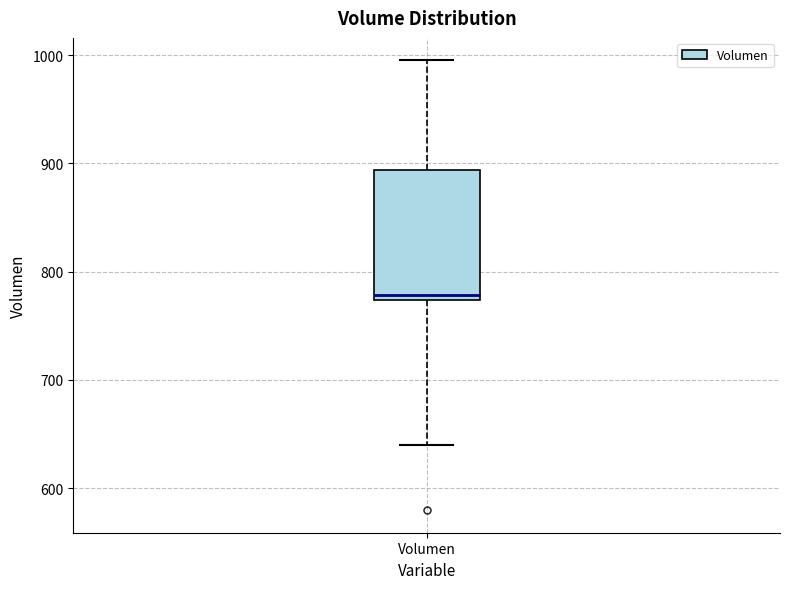

Read this box plot against the y-axis: the position of the median line, the range covered by the box, and the ends of both whiskers. The values are not printed on the chart, so give them approximately, as read against the axis.

median 780, box 770 to 890, whiskers 640 to 1000